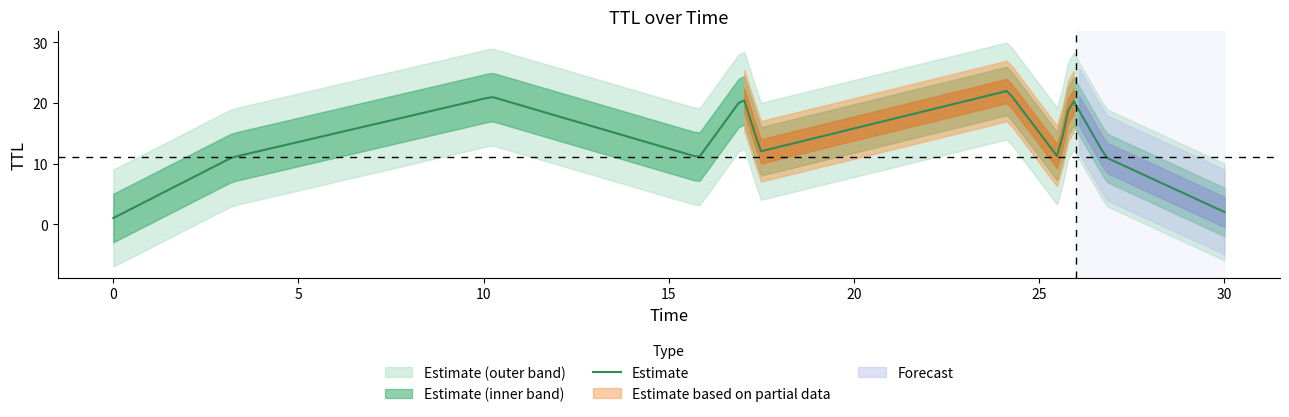

Which has a higher value, TTL=2 or TTL=1?

TTL=2